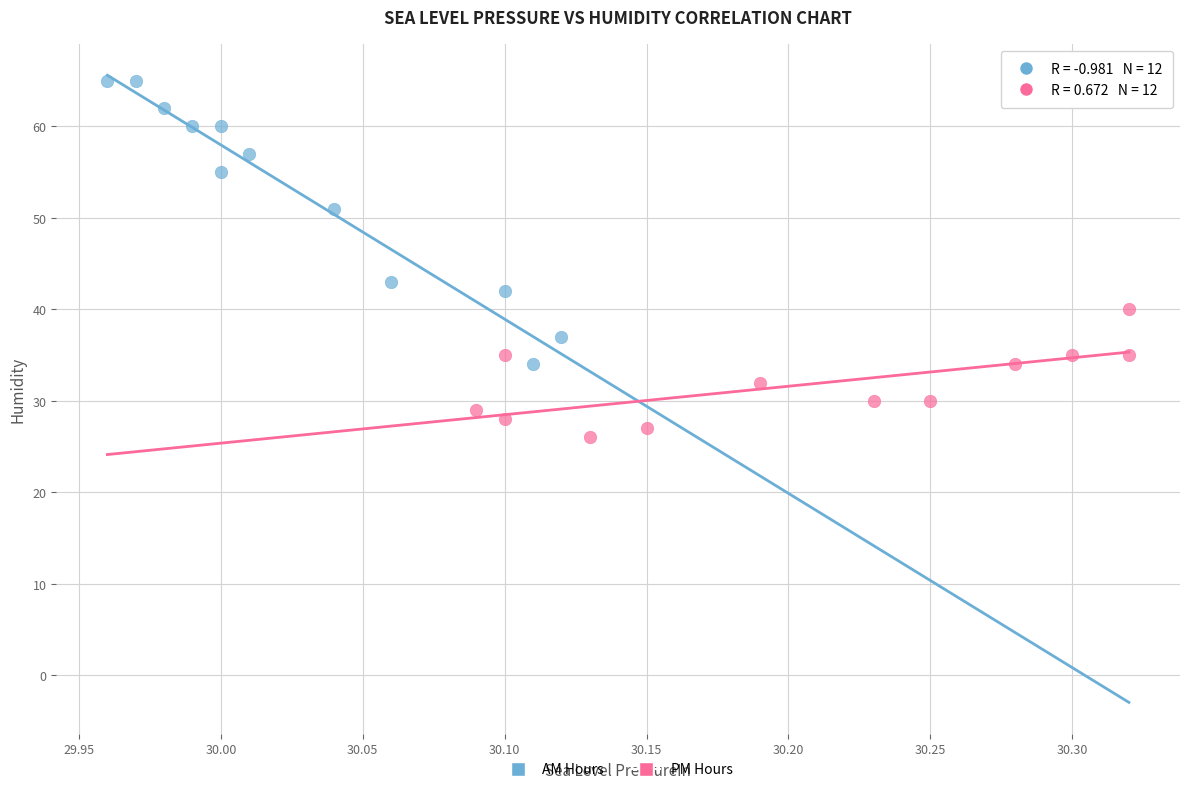

Which series contains the lowest Y value?

PM Hours